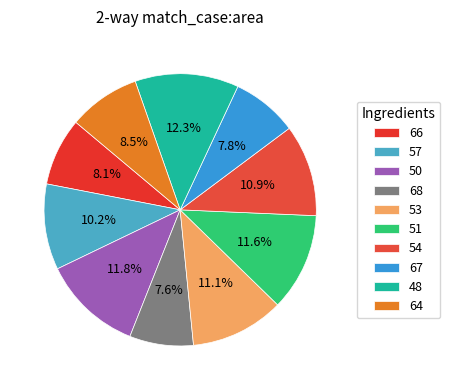

Count the number of slices in the pie.

10